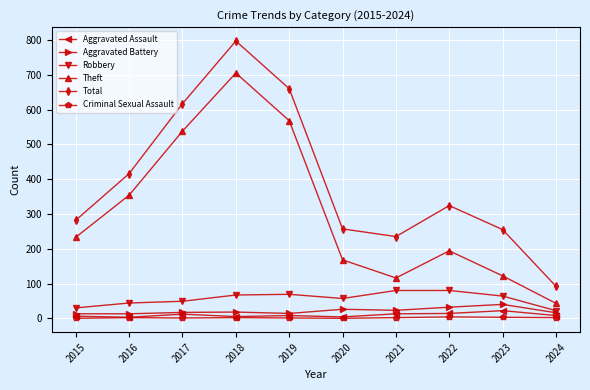

What is the total value across all series at 2022?

648